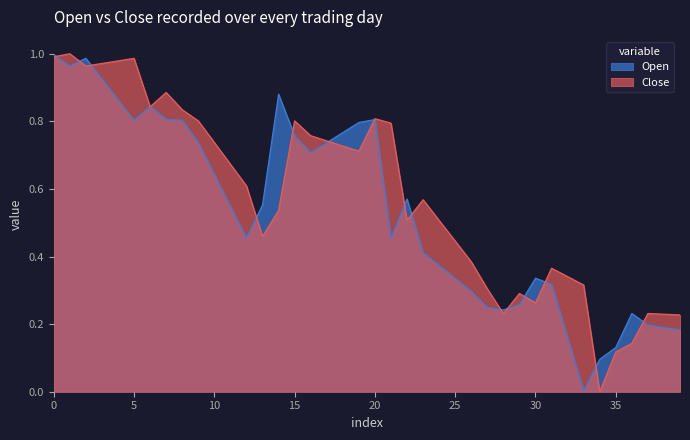

What is the total value across all series at 20?

1.6